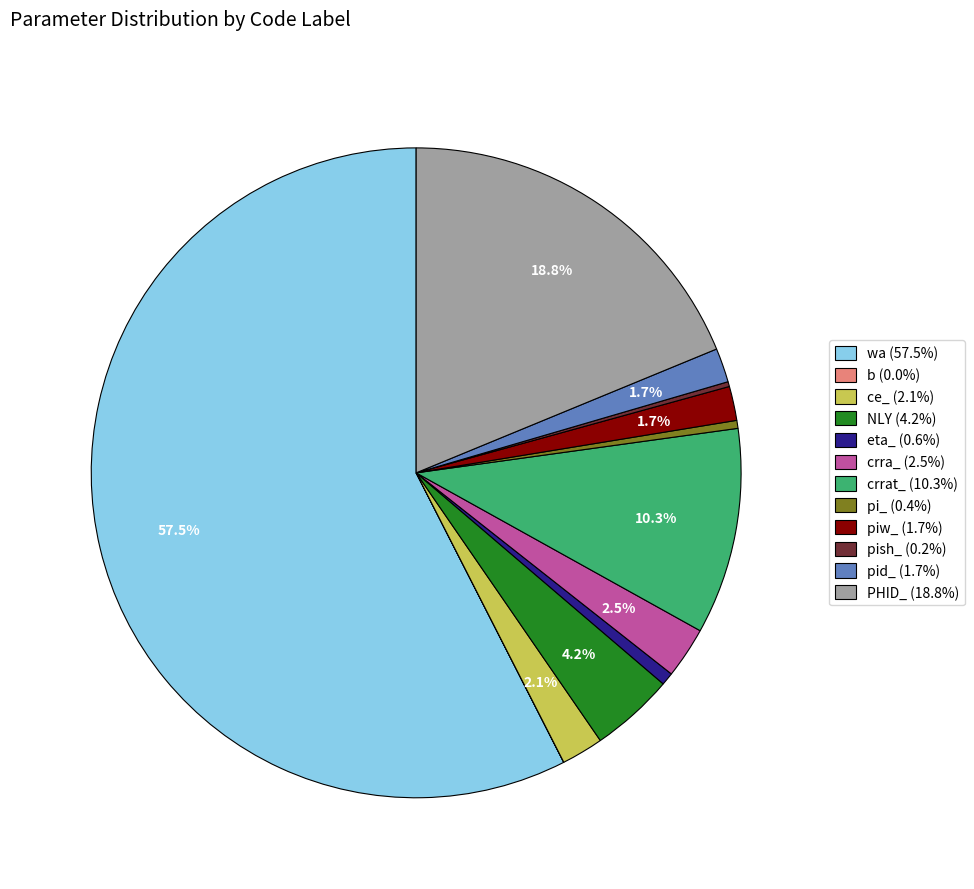

Does wa (57.5%) account for over 50% of the chart?

Yes